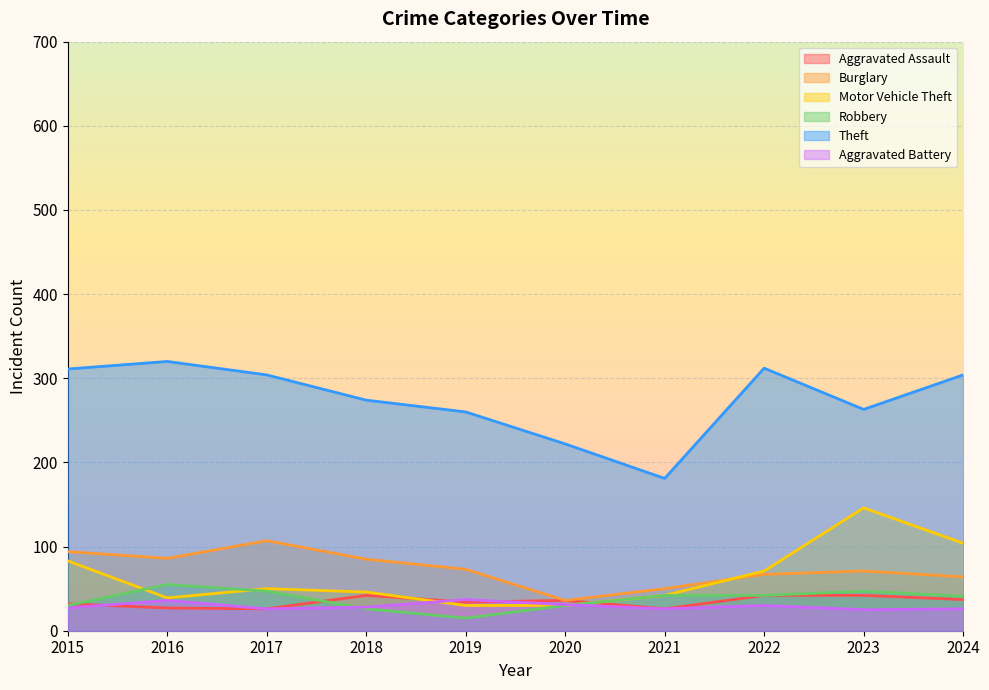

List the labels in order of Robbery value, smallest first.

2019, 2018, 2015, 2020, 2024, 2021, 2022, 2017, 2023, 2016